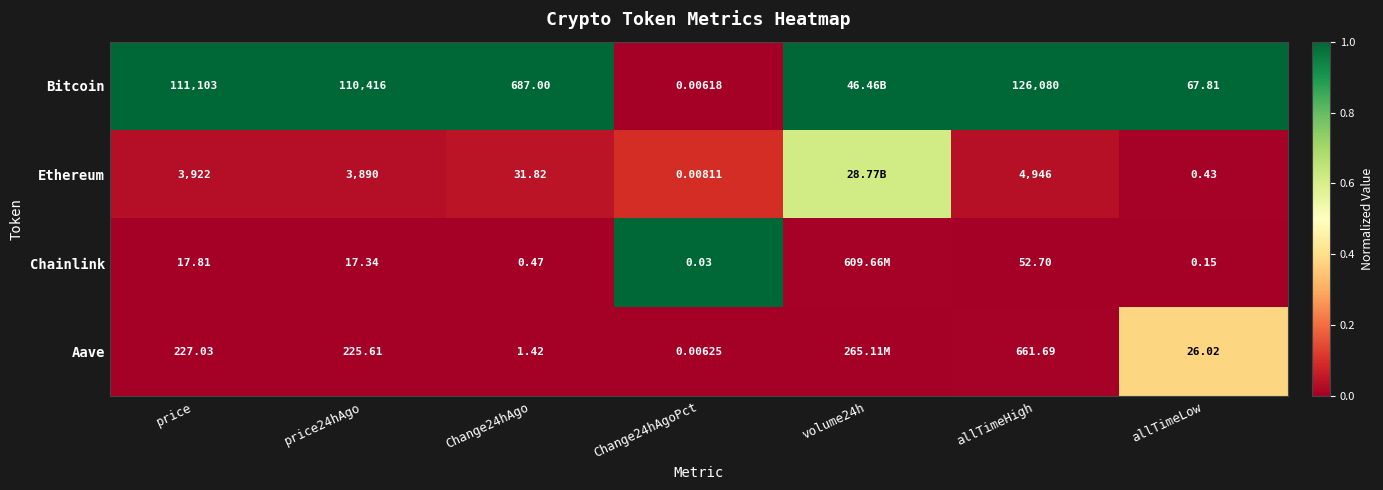

Between price and allTimeHigh, which series saw the biggest shift?

Bitcoin